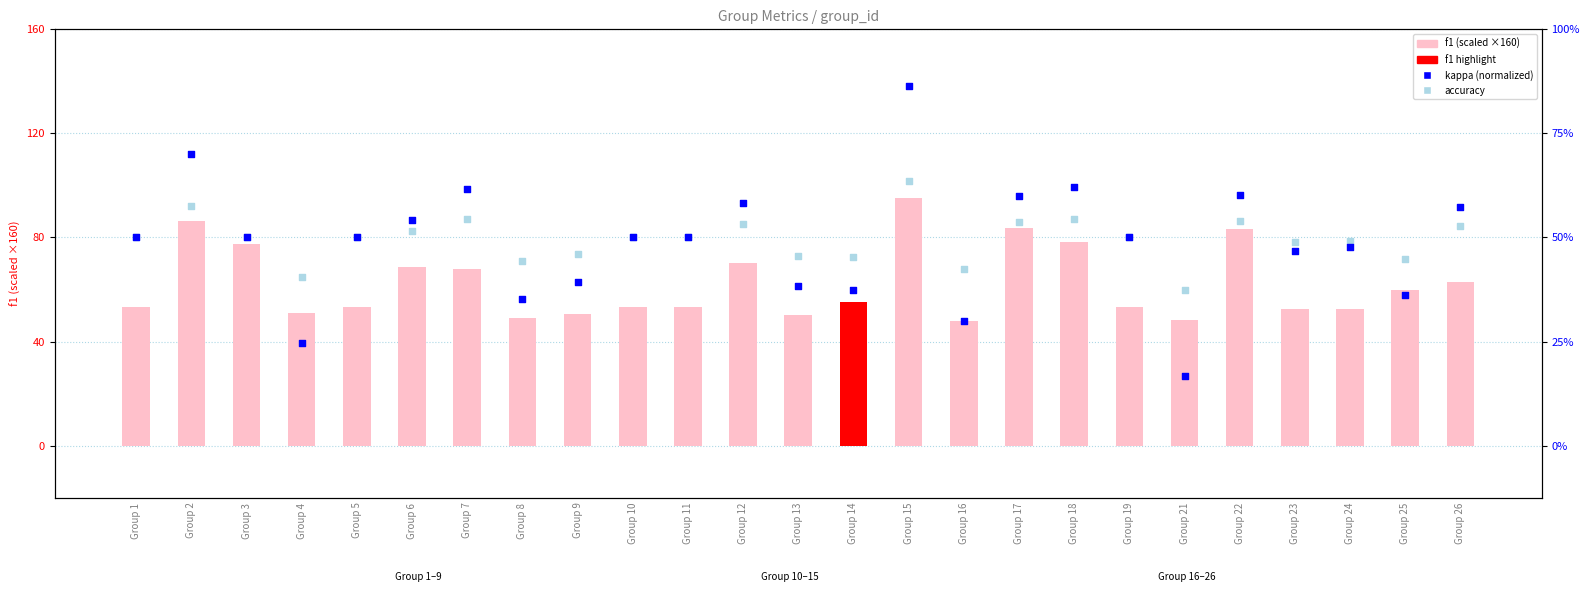

Which series has the largest total across all categories?

f1 (scaled)